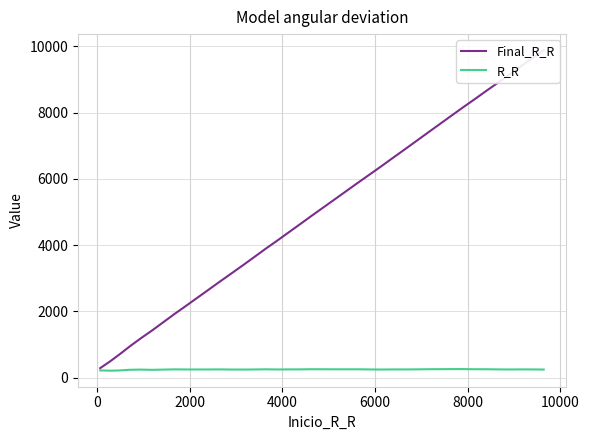

In R_R, how many points are higher than both neighbors (excluding endpoints)?

7